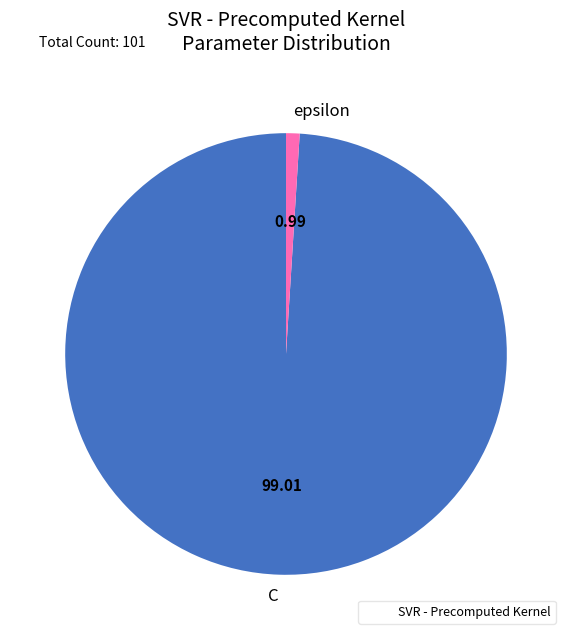

Is there a majority slice in this chart?

Yes